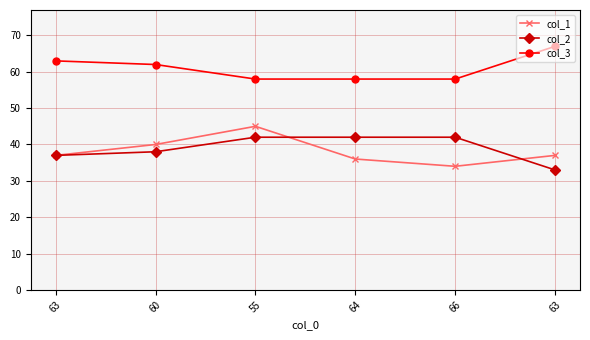

Rank the series at 60 from highest to lowest value.

col_3, col_1, col_2